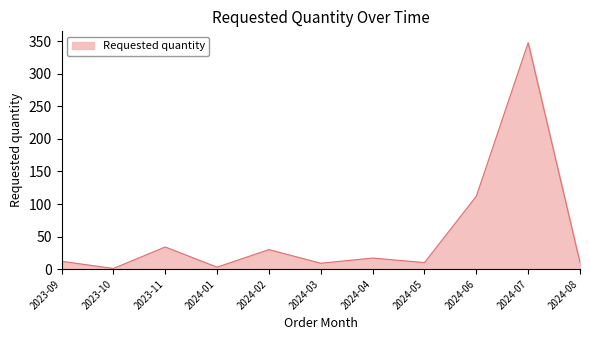

How many interior local peaks (higher than both neighbors) does the data have?

4